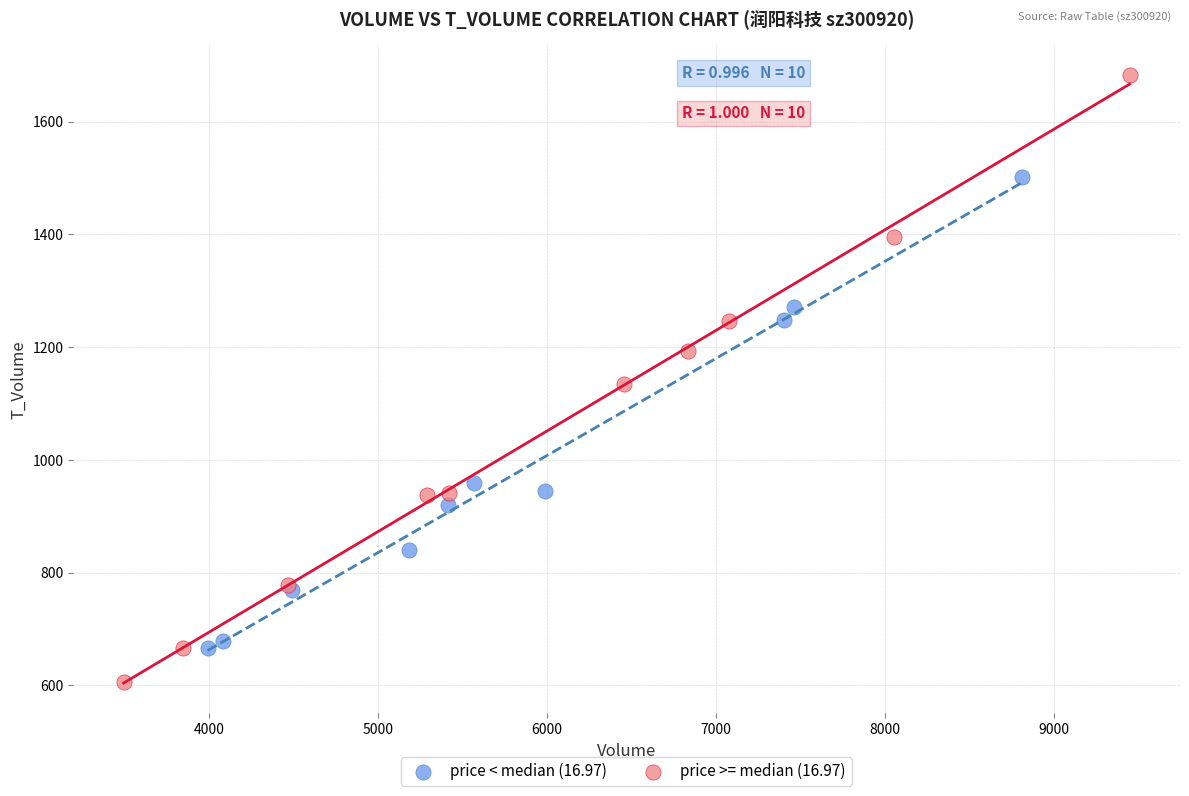

Which series has the widest spread of Y values?

price >= median (16.97)